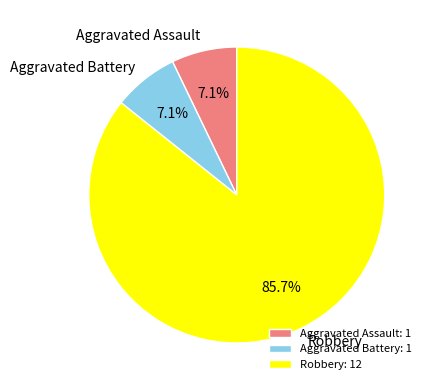

How many slices are in this pie chart?

3